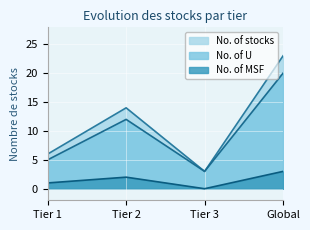

Reading right to left, what are all the values shown in this chart?

No. of stocks: 23	3	14	6
No. of U: 20	3	12	5
No. of MSF: 3	0	2	1